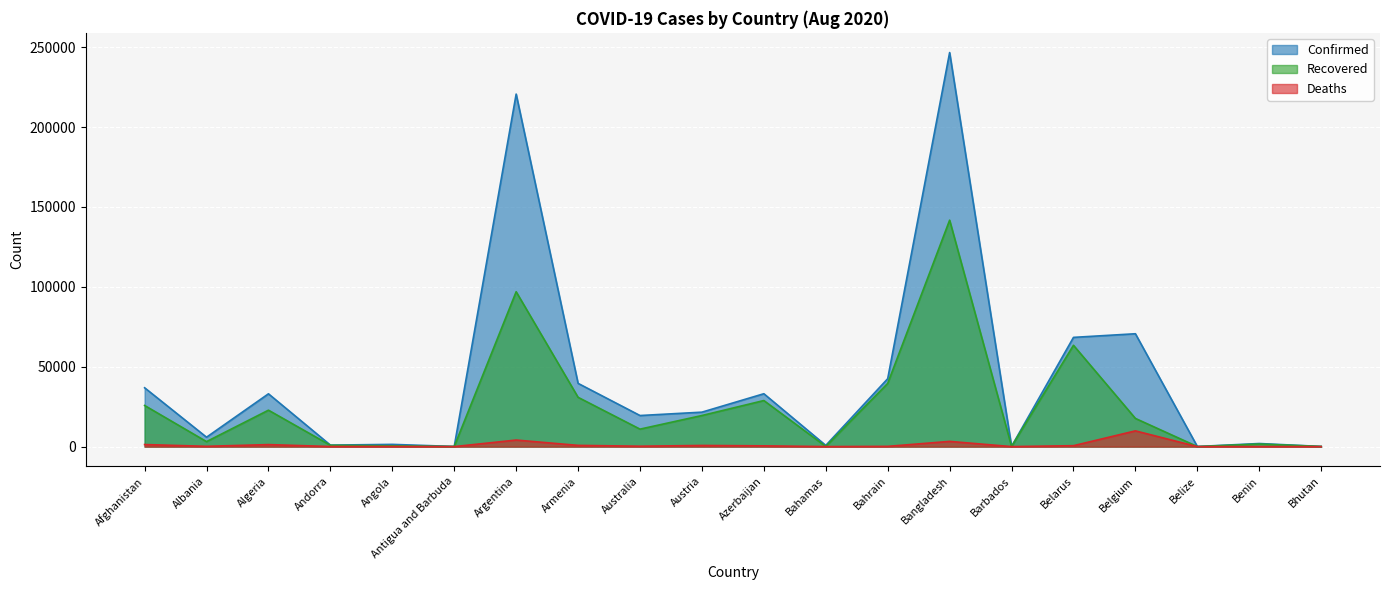

What is the total value across all series at Azerbaijan?

62419